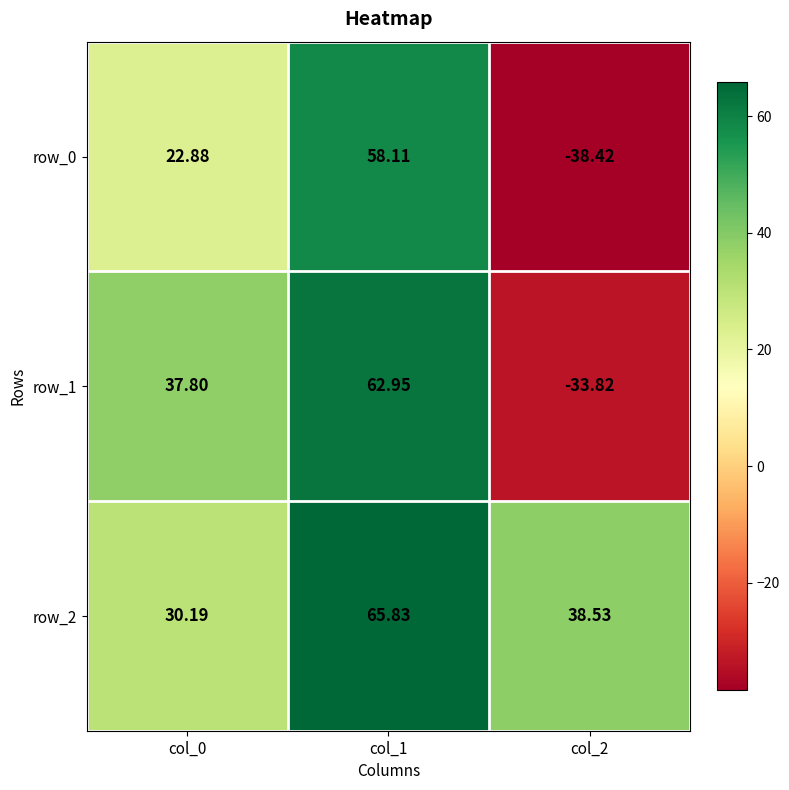

Between col_0 and col_1, which series saw the biggest shift?

row_2